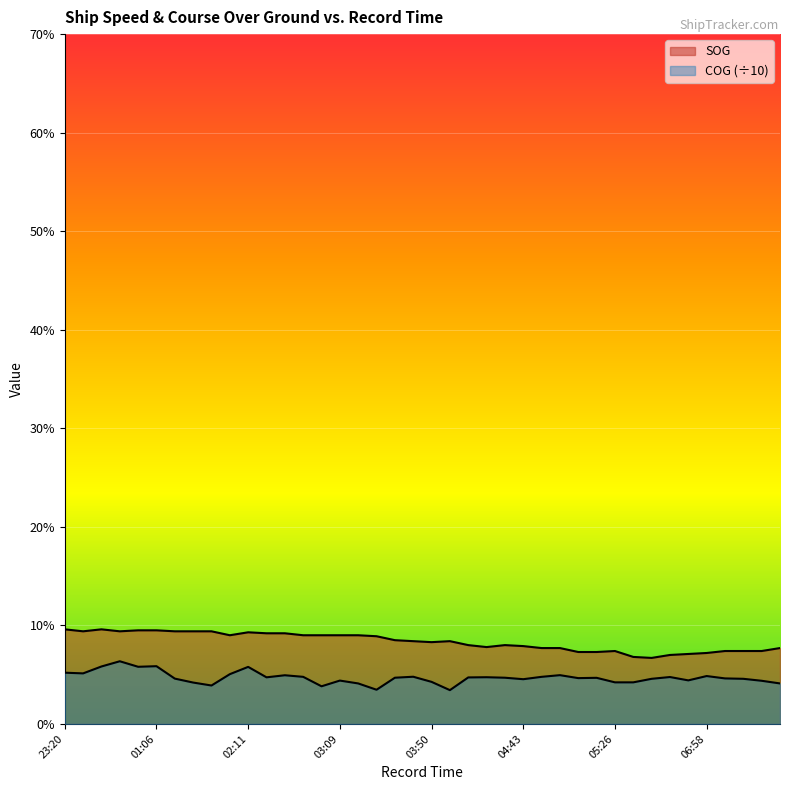

True or false: SOG and COG cross at least once.

False